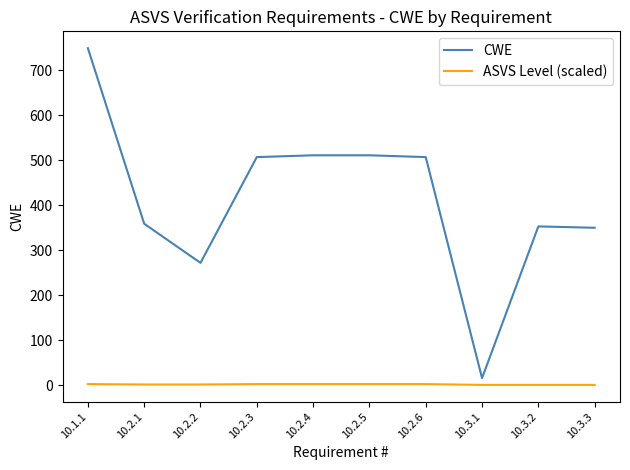

Rank the series by their maximum value, from lowest to highest.

ASVS Level (scaled), CWE